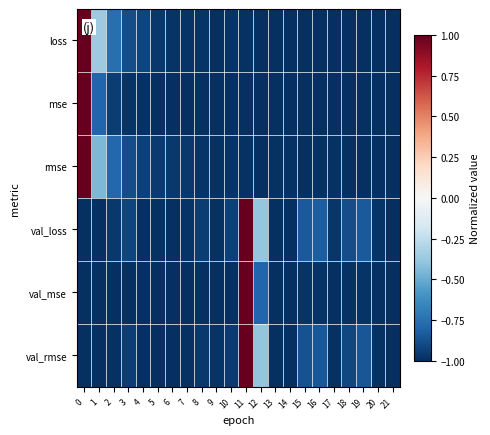

What is the spread (max minus min) of values at 16?

0.2